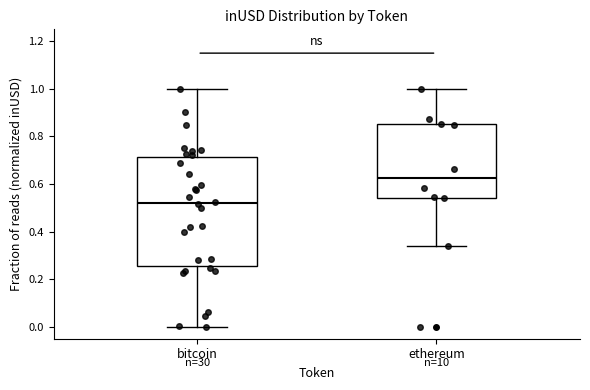

Reading left to right, transcribe this box plot: for each box, give where its median line is, the range the box spans, and where its two whiskers end, as read against the y-axis. The values are not printed on the chart, so give them approximately, as read against the axis.

bitcoin: median 0.52, box 0.26 to 0.72, whiskers 0.00 to 1.00
ethereum: median 0.62, box 0.54 to 0.86, whiskers 0.34 to 1.00